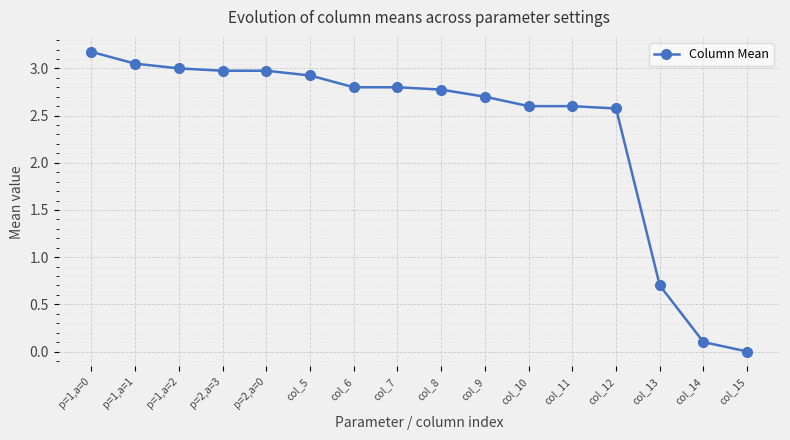

What position from the right is col_6?

10